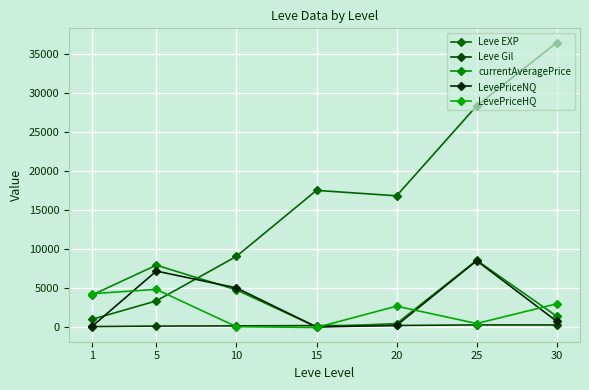

True or false: LevePriceNQ has a value of 4834.4 at 25.

False